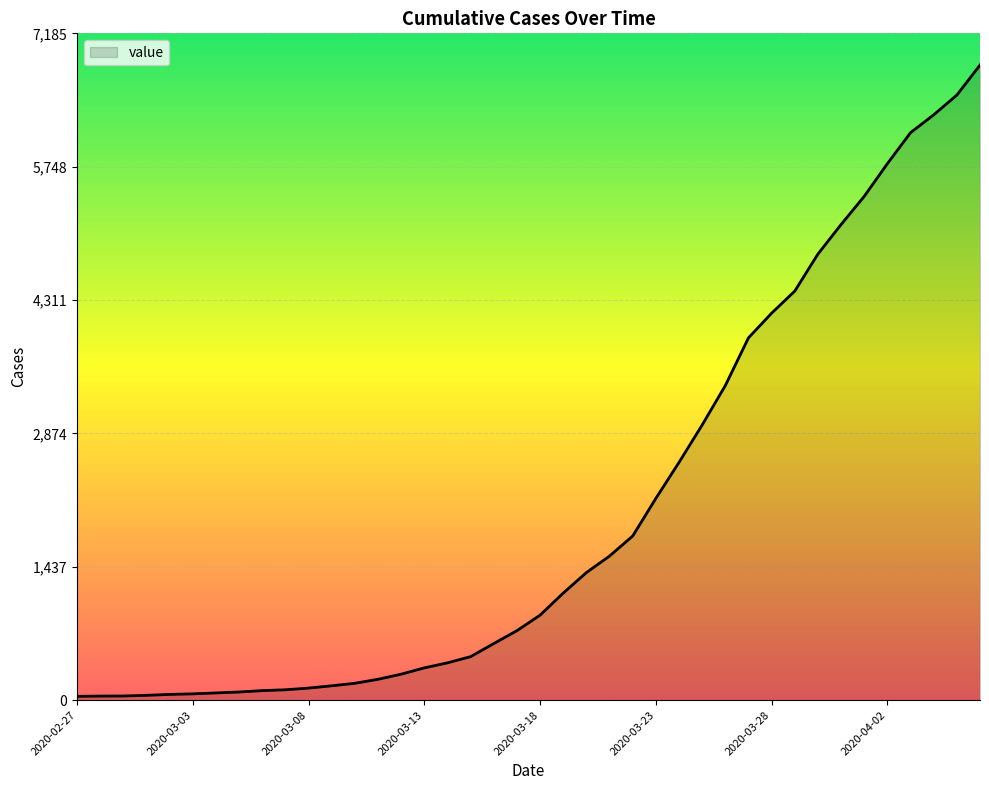

What is the greatest value displayed?

6843